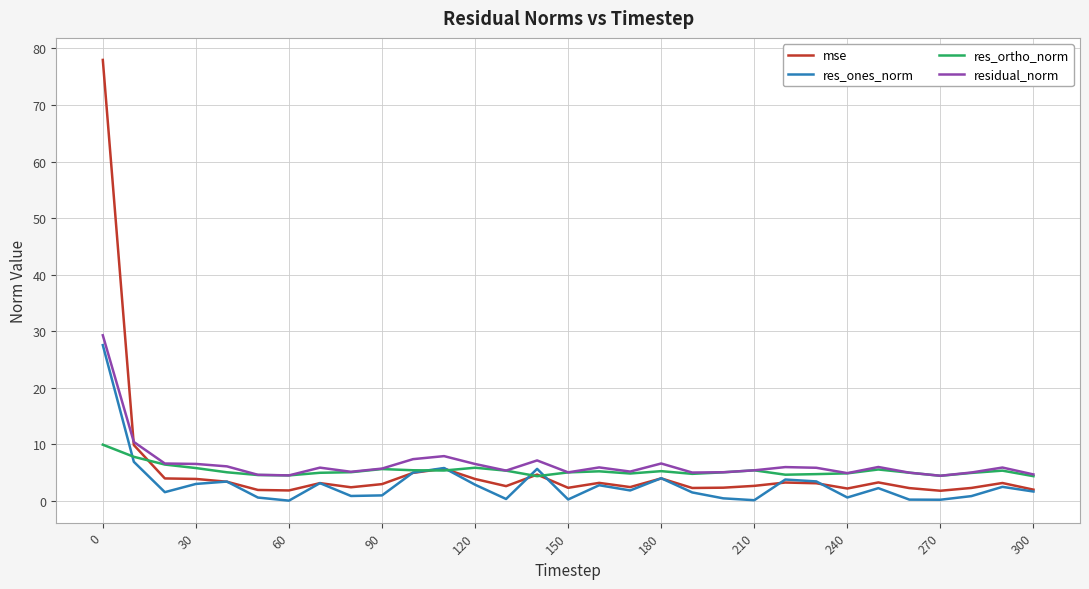

Which series has the largest range (max minus min)?

mse